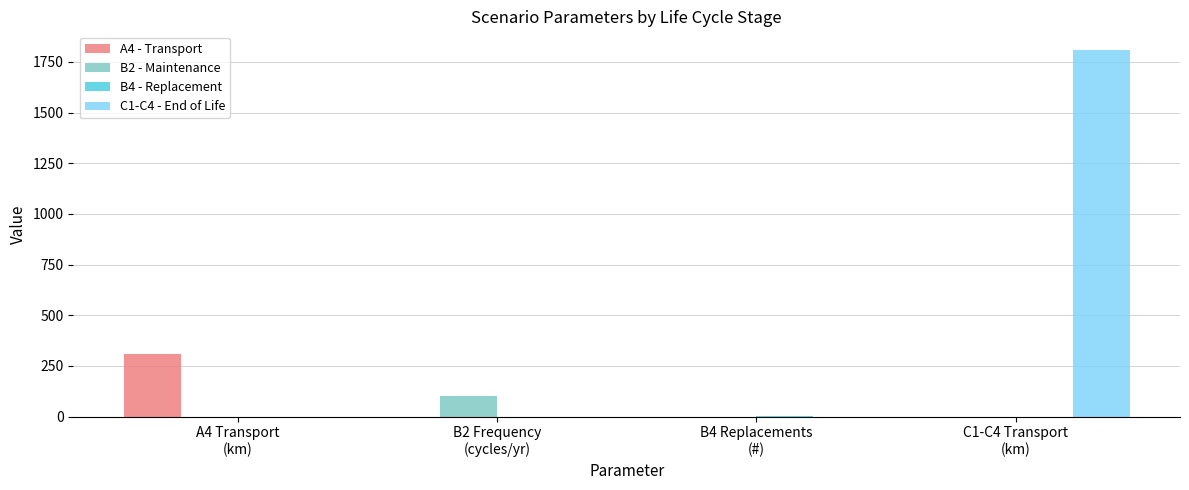

Which series has the largest total across all categories?

C1-C4 - End of Life